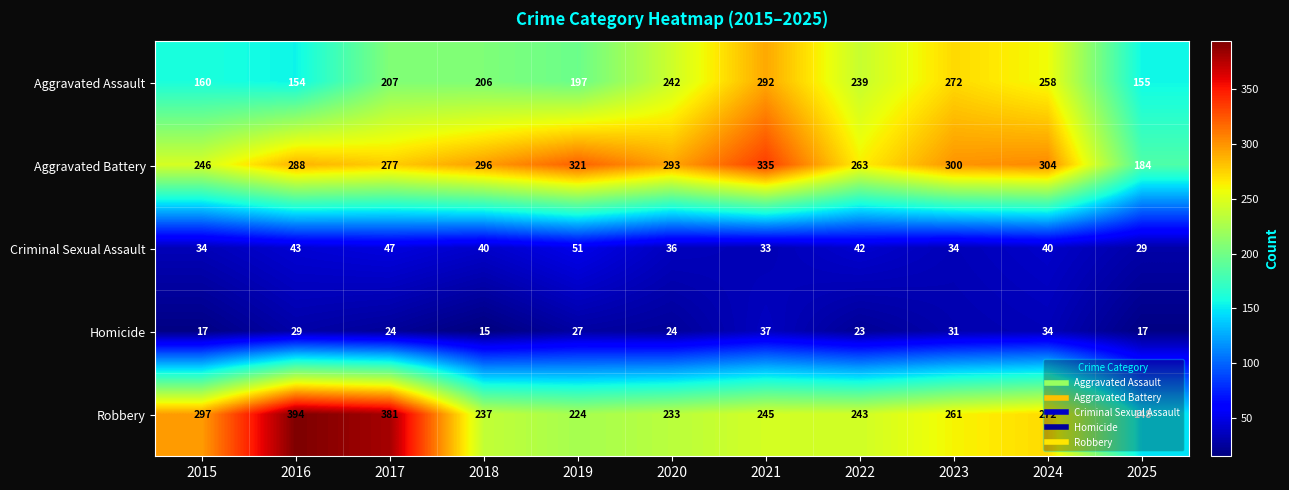

True or false: Aggravated Battery has a value of 119 at 2023.

False